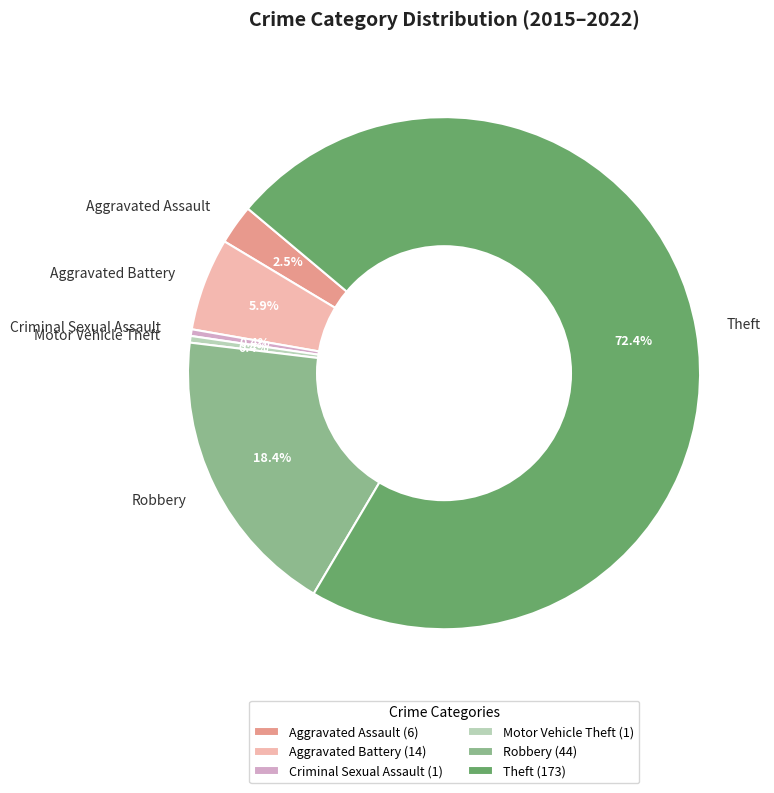

True or false: Robbery accounts for 25% of the total.

False